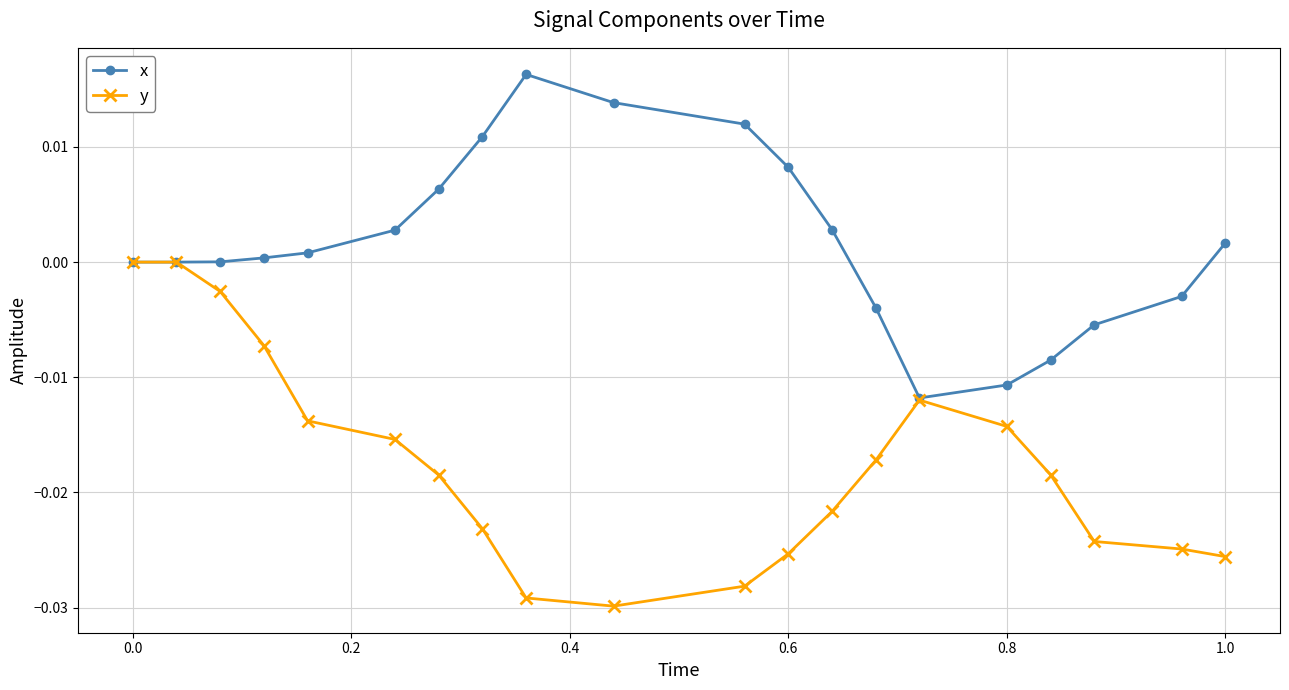

True or false: x has more than 2 points higher than both neighbors.

False